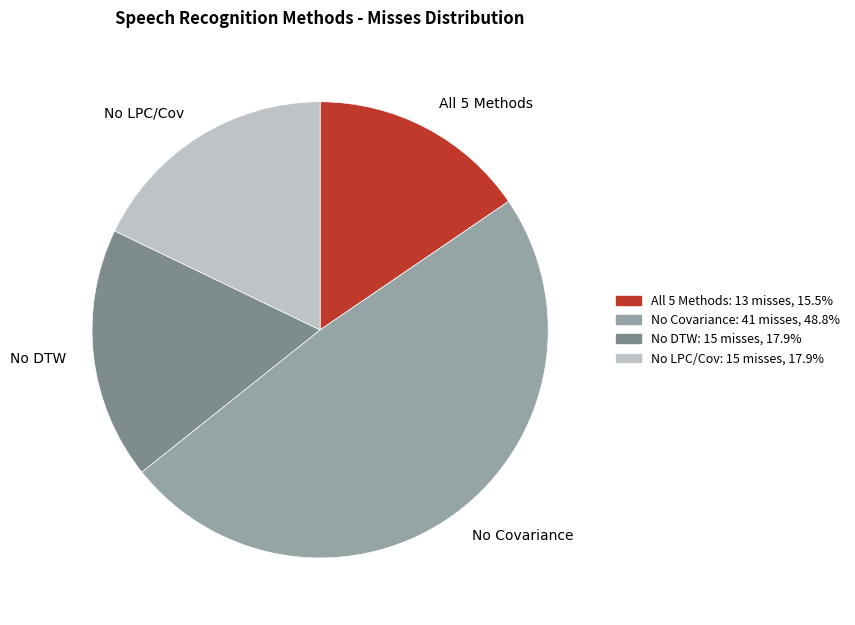

Combined, do No LPC/Cov and No DTW account for over 50%?

No